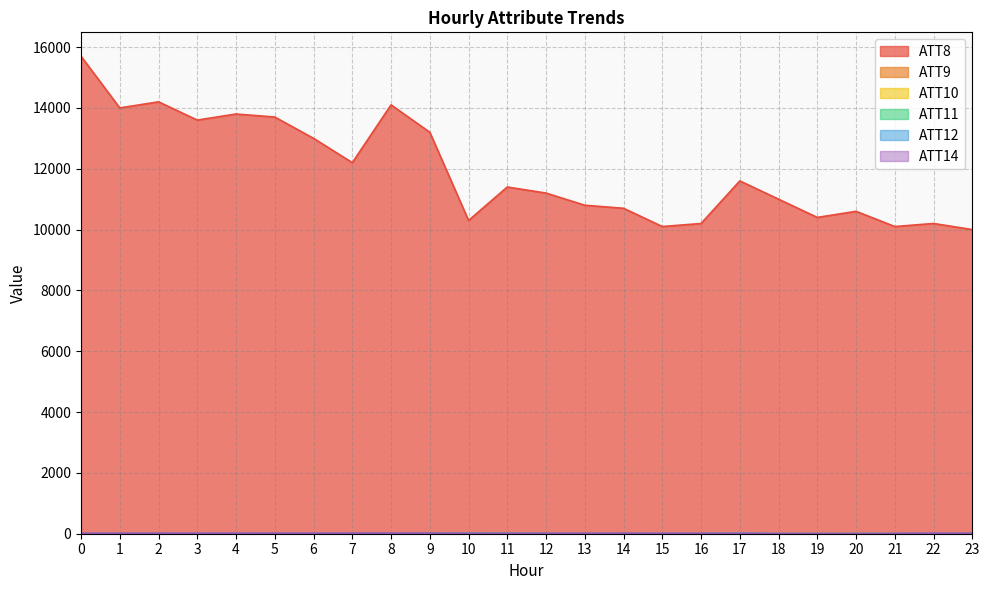

At which category does ATT8 reach its first local valley?

1